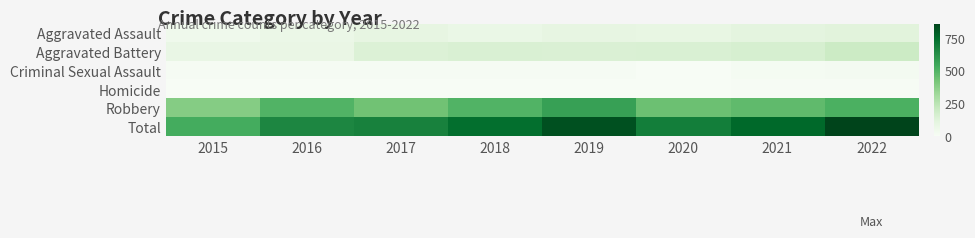

Reading left to right, what are all the values shown in this chart?

Aggravated Assault: 2015=46	2016=71	2017=94	2018=75	2019=97	2020=90	2021=109	2022=119
Aggravated Battery: 2015=81	2016=79	2017=139	2018=150	2019=144	2020=148	2021=160	2022=197
Criminal Sexual Assault: 2015=12	2016=8	2017=8	2018=11	2019=8	2020=3	2021=14	2022=22
Homicide: 2015=0	2016=1	2017=1	2018=1	2019=2	2020=3	2021=4	2022=5
Robbery: 2015=388	2016=500	2017=434	2018=500	2019=571	2020=445	2021=472	2022=514
Total: 2015=527	2016=659	2017=676	2018=737	2019=822	2020=689	2021=759	2022=857